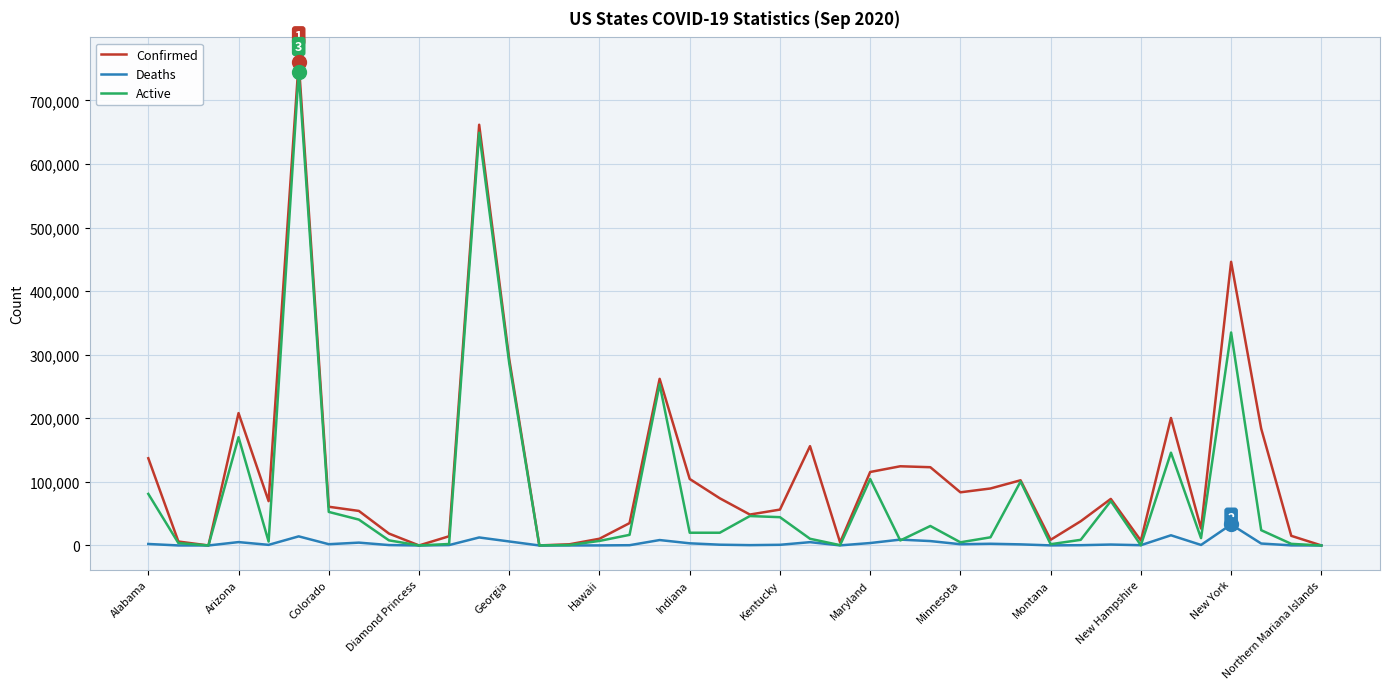

Which series has the largest total across all categories?

Confirmed